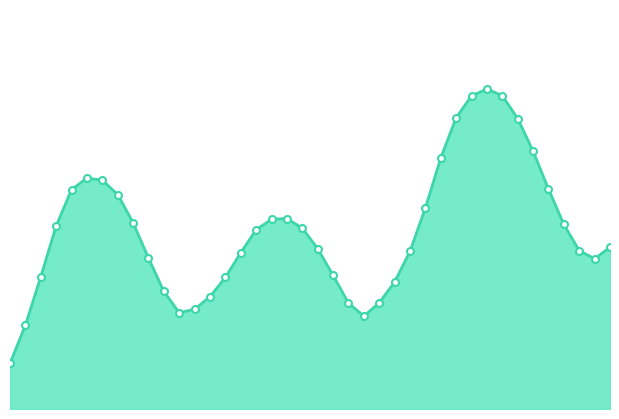

Rank the categories by value from lowest to highest.

2024-10-10 00:00, 2024-10-10 01:00, 2024-10-10 23:00, 2024-10-10 11:00, 2024-10-10 12:00, 2024-10-10 22:00, 2024-10-11 00:00, 2024-10-10 13:00, 2024-10-10 10:00, 2024-10-11 01:00, 2024-10-10 14:00, 2024-10-10 02:00, 2024-10-10 21:00, 2024-10-11 14:00, 2024-10-10 09:00, 2024-10-10 15:00, 2024-10-11 02:00, 2024-10-11 13:00, 2024-10-10 20:00, 2024-10-11 15:00, 2024-10-10 16:00, 2024-10-10 19:00, 2024-10-10 03:00, 2024-10-11 12:00, 2024-10-10 08:00, 2024-10-10 17:00, 2024-10-10 18:00, 2024-10-11 03:00, 2024-10-10 07:00, 2024-10-10 04:00, 2024-10-11 11:00, 2024-10-10 06:00, 2024-10-10 05:00, 2024-10-11 04:00, 2024-10-11 10:00, 2024-10-11 09:00, 2024-10-11 05:00, 2024-10-11 06:00, 2024-10-11 08:00, 2024-10-11 07:00